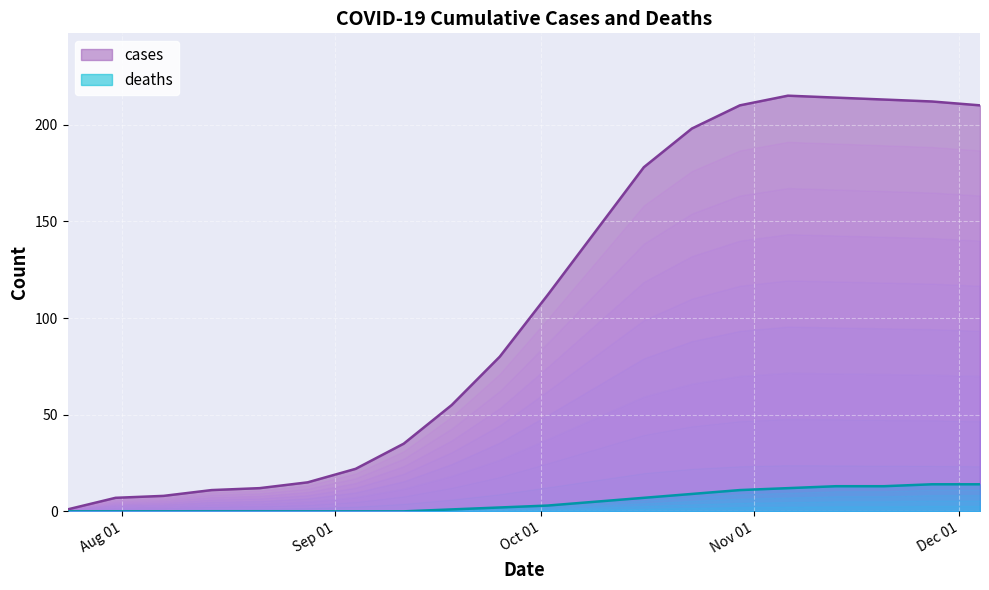

Where does the cases series first go above 112?

2020-10-09